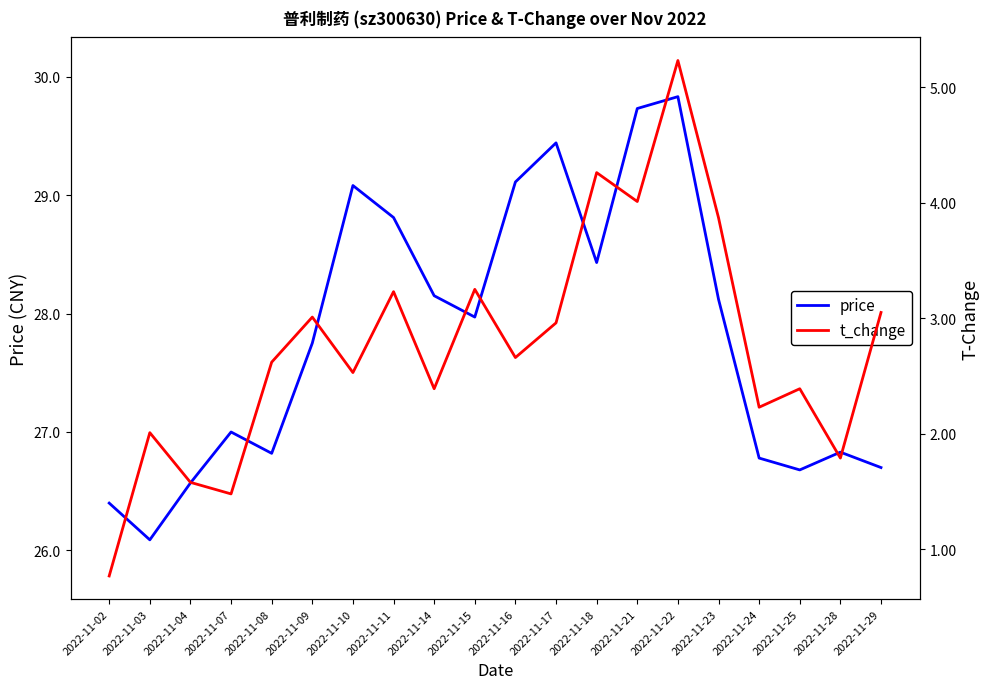

What is the smallest value displayed?

0.8